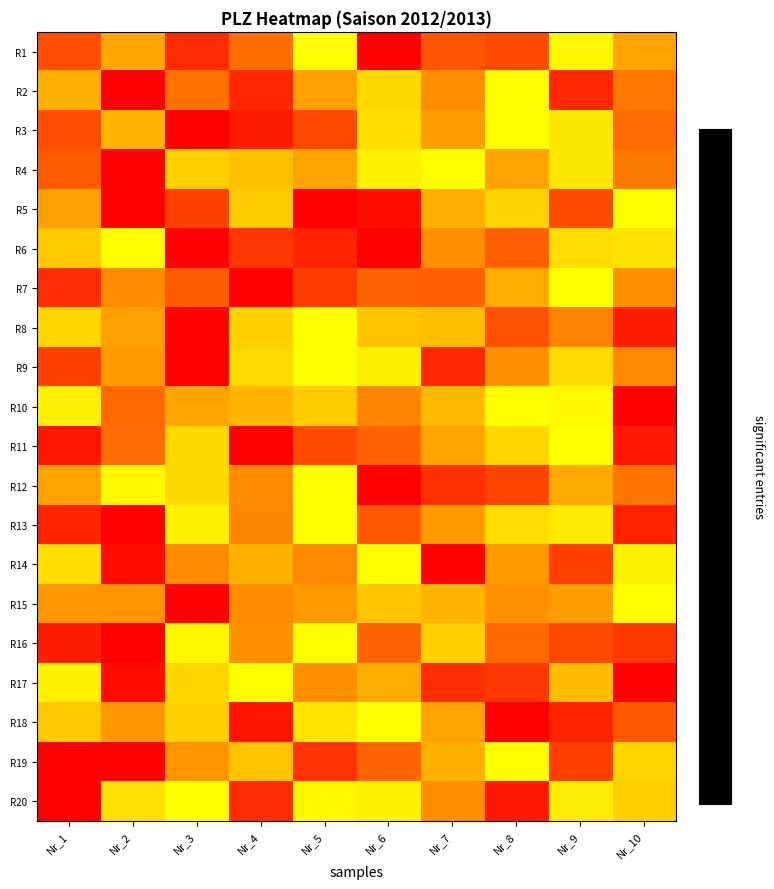

Which has a higher value, Nr_4 or Nr_9?

Nr_4